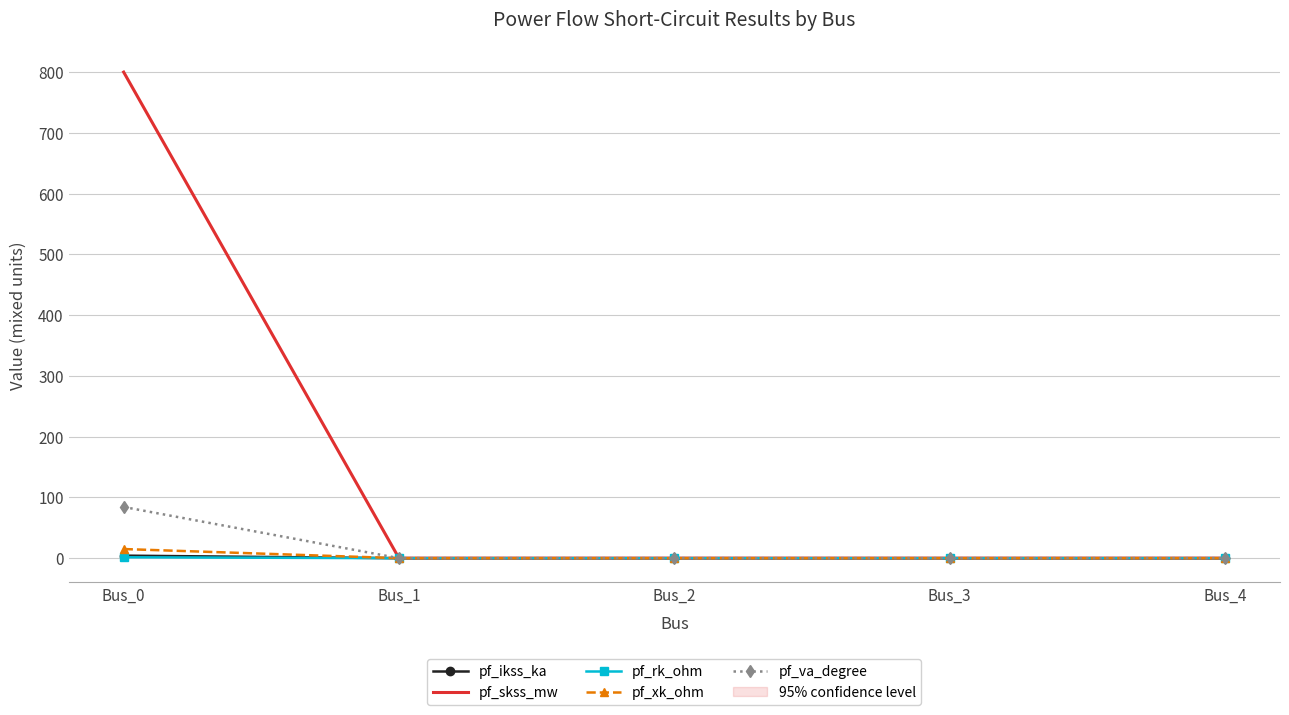

List the series in order of their peak value, highest first.

pf_skss_mw, pf_va_degree, pf_xk_ohm, pf_ikss_ka, pf_rk_ohm